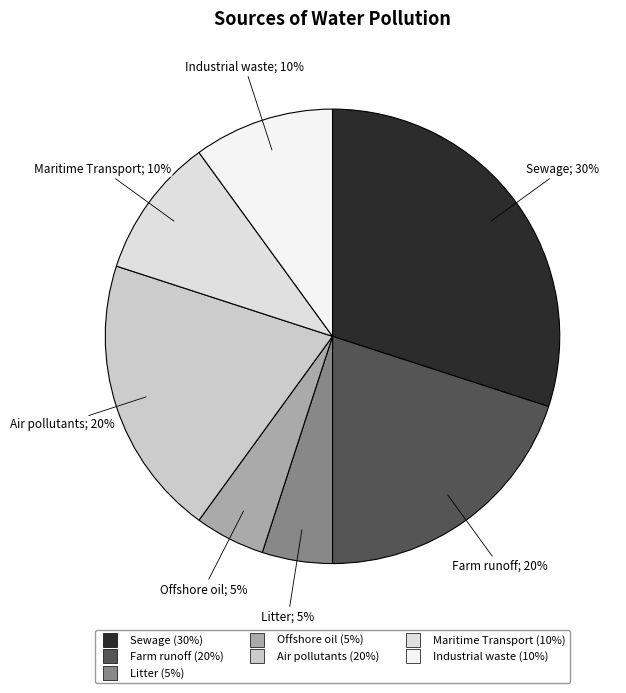

Between Maritime Transport and Air pollutants, which is larger?

Air pollutants